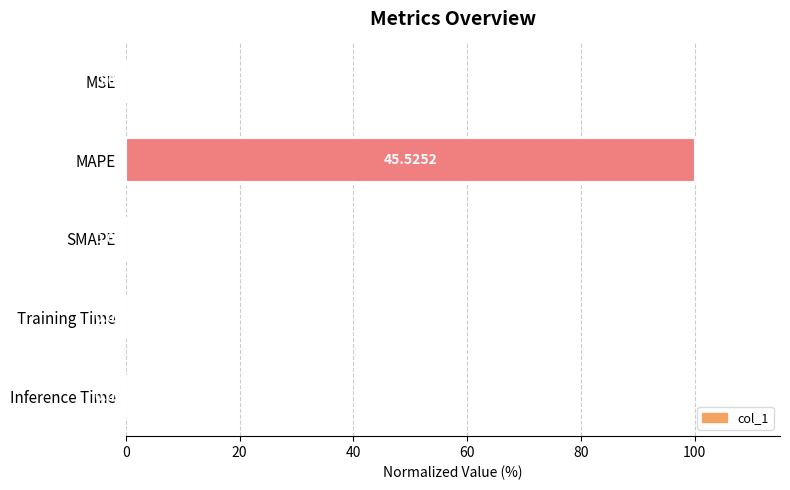

Which has a higher value, Training Time or Inference Time?

Training Time